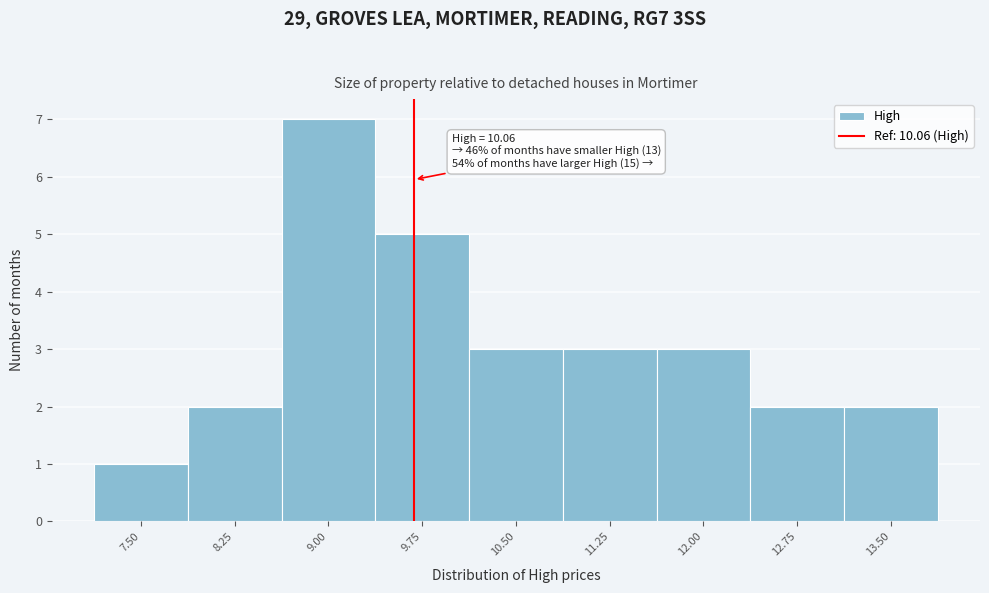

Reading right to left, list all the values displayed in this chart.

2	2	3	3	3	5	7	2	1